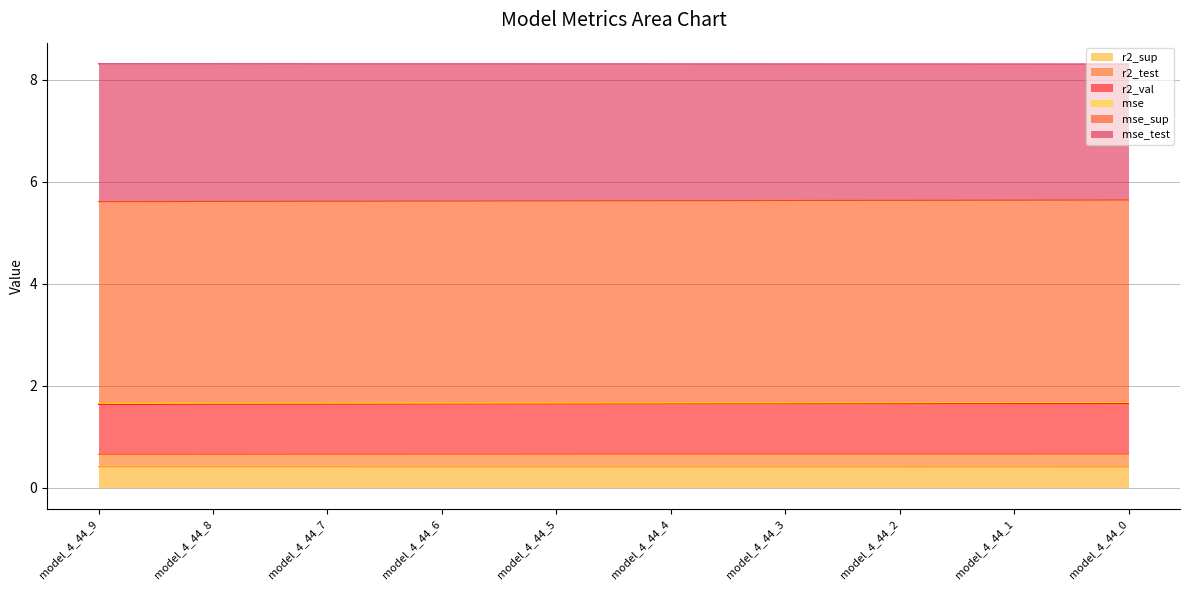

What is the greatest value displayed?

8.3